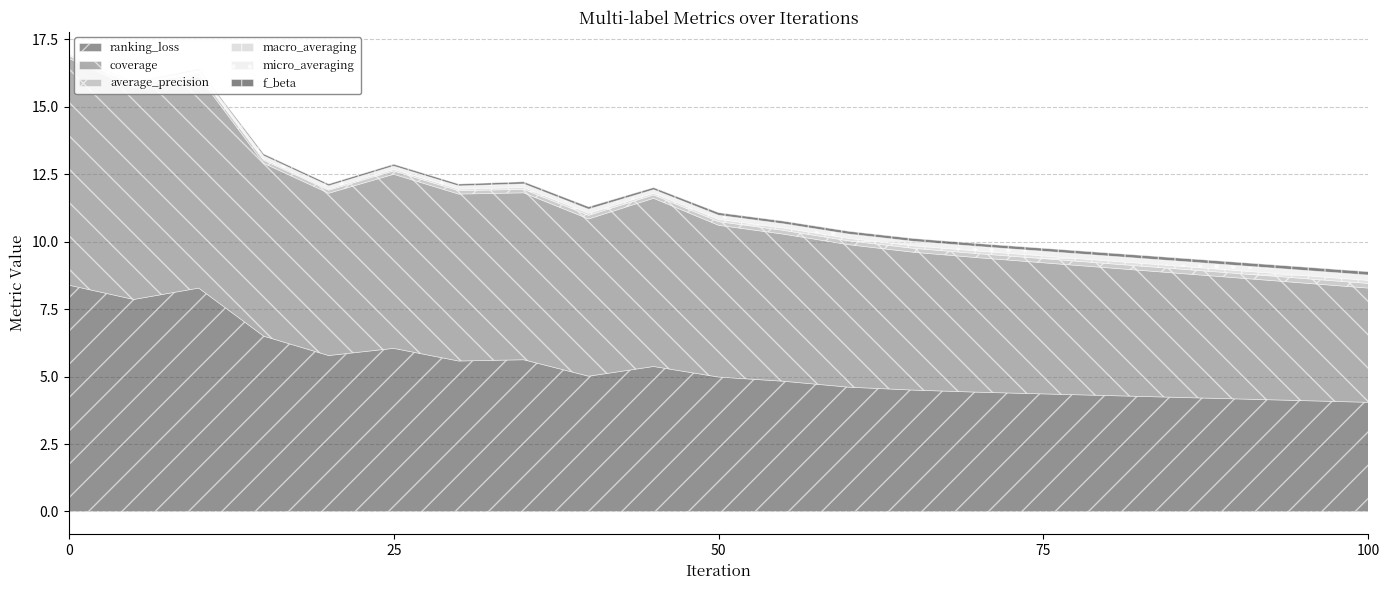

At 35, list the series in order from largest to smallest.

coverage, ranking_loss, micro_averaging, average_precision, f_beta, macro_averaging